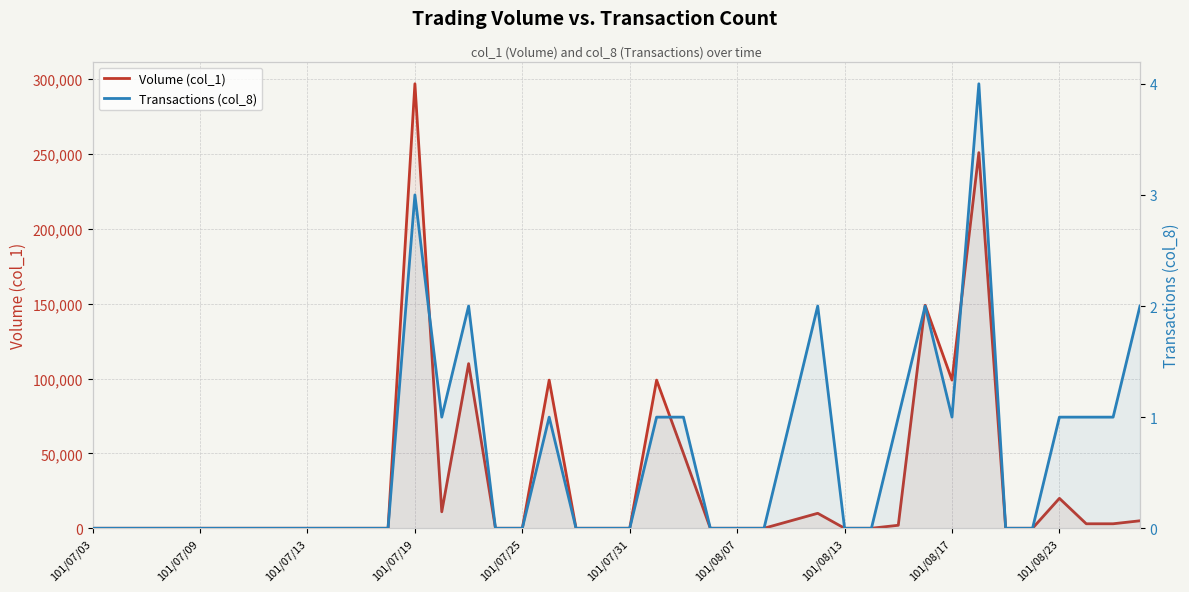

Which has a higher value, 29 or 34?

29